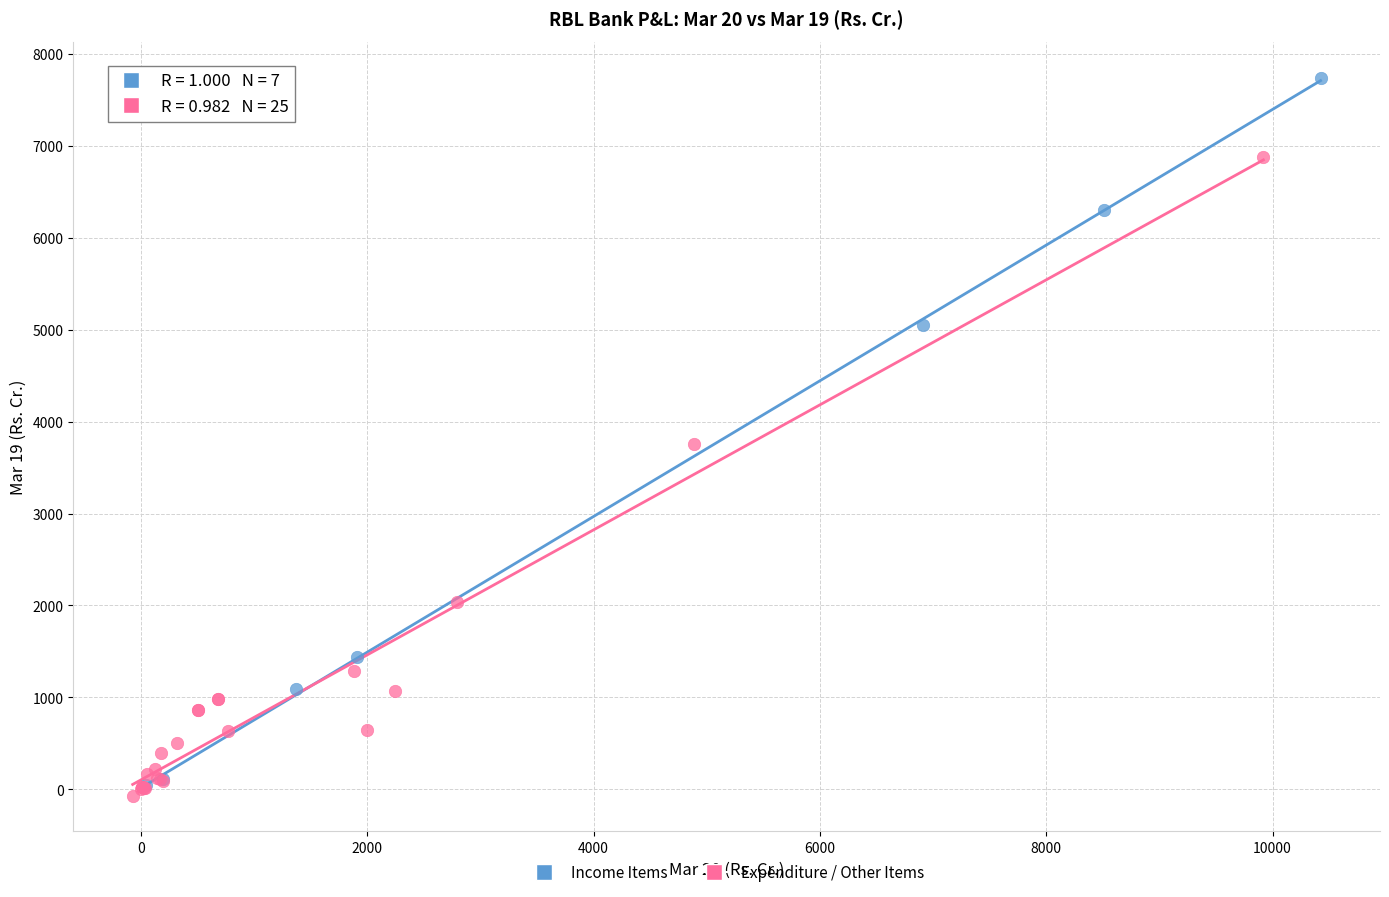

Which series reaches the maximum Y coordinate?

Income Items